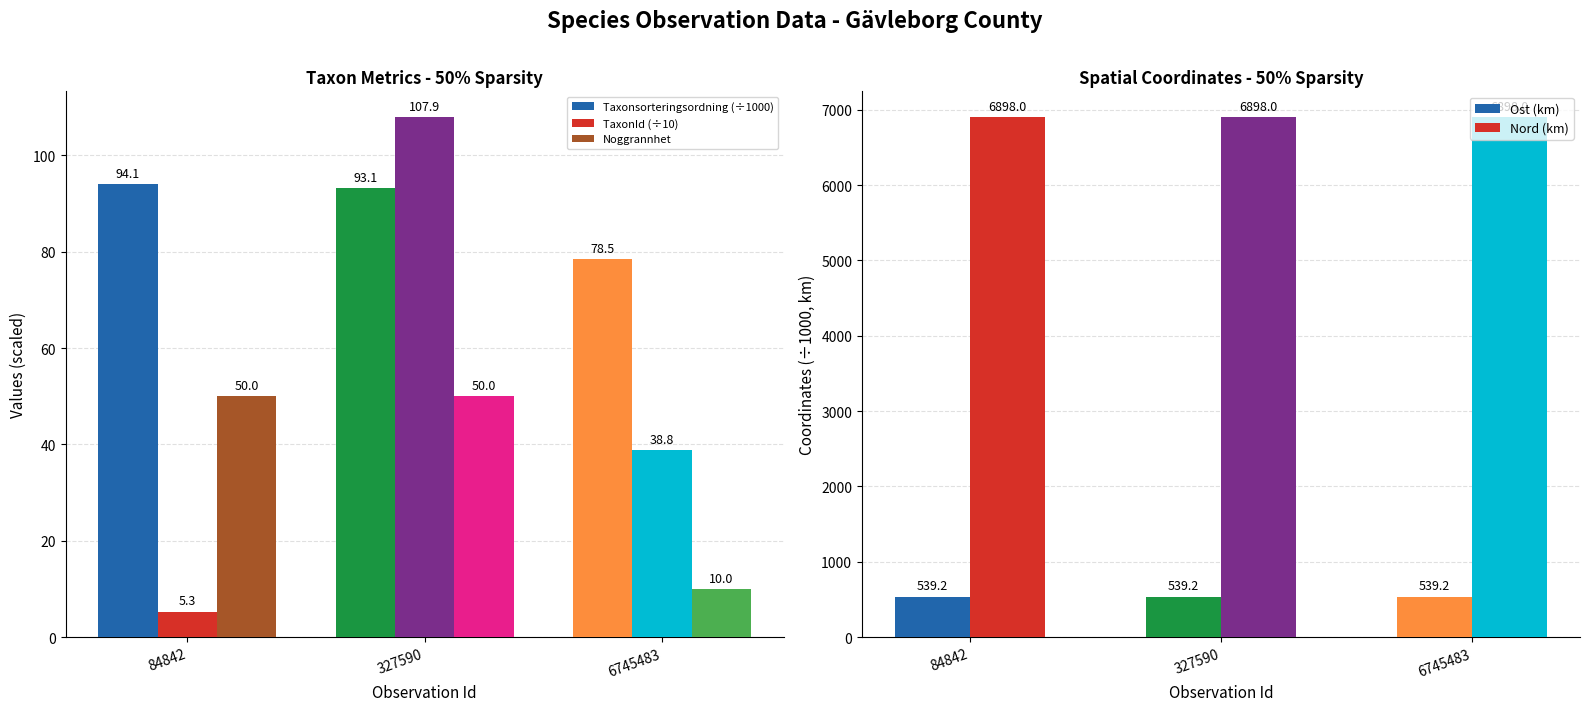

What are all the series names shown in the legend?

Taxonsorteringsordning (÷1000), TaxonId (÷10), Noggrannhet, Ost (km), Nord (km)